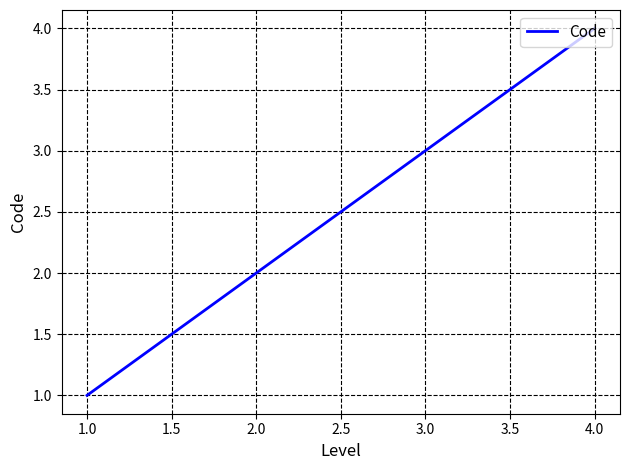

Which category has the highest value across all series?

4.0